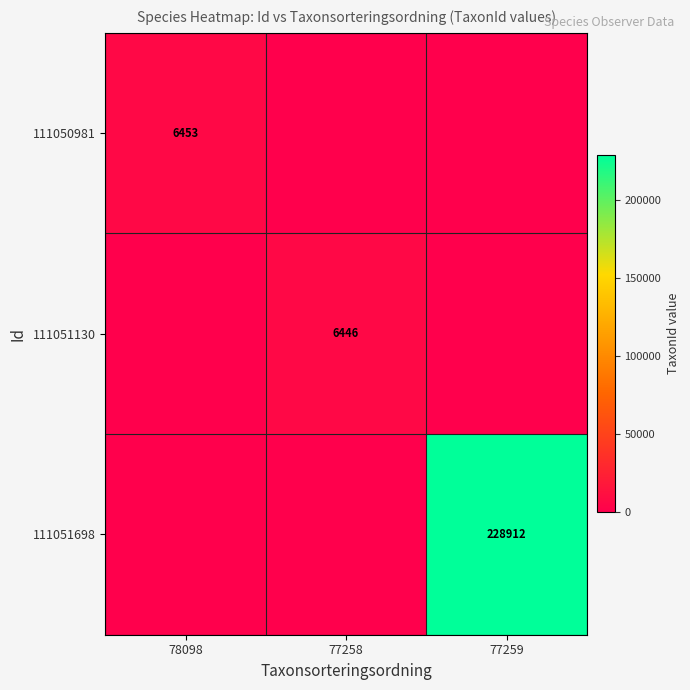

Which has a higher value, 77258 or 78098?

78098